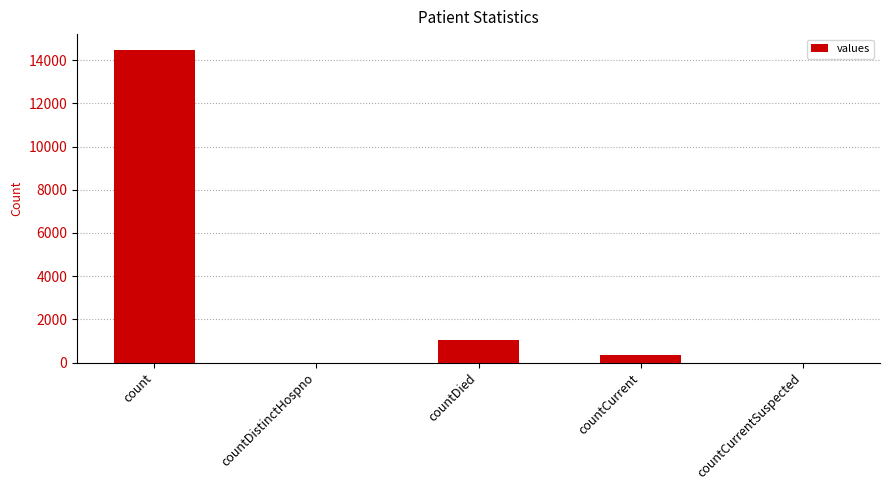

What is the sum of all values?

15866